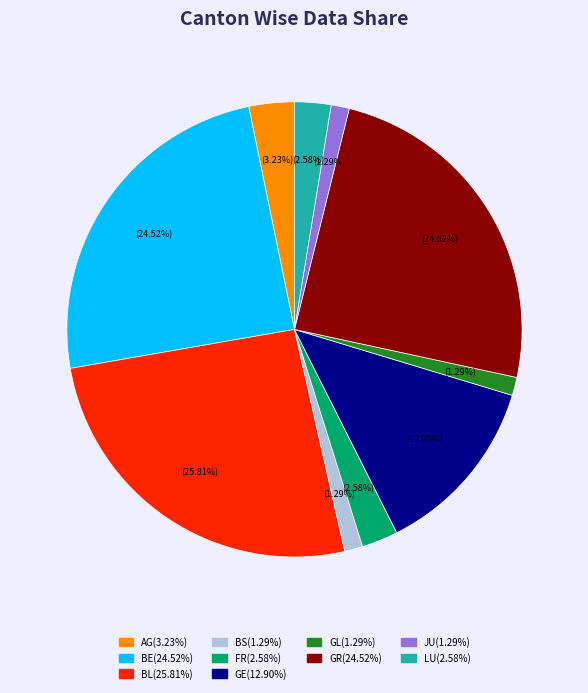

Is there any slice that represents more than half of the pie?

No